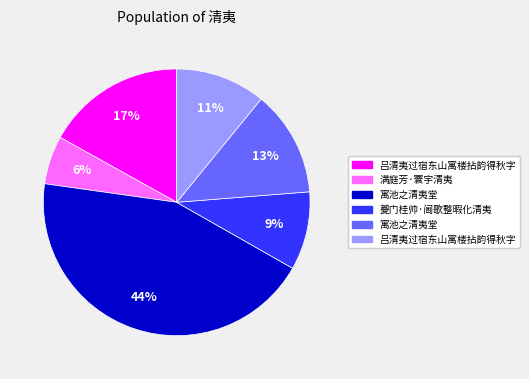

How many segments does this pie chart have?

6